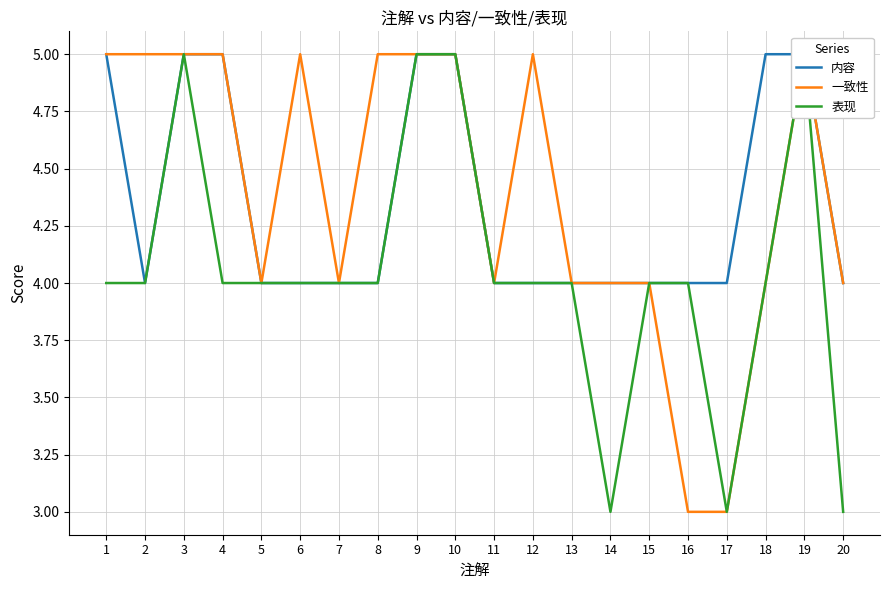

Between 10 and 8, which is larger?

10